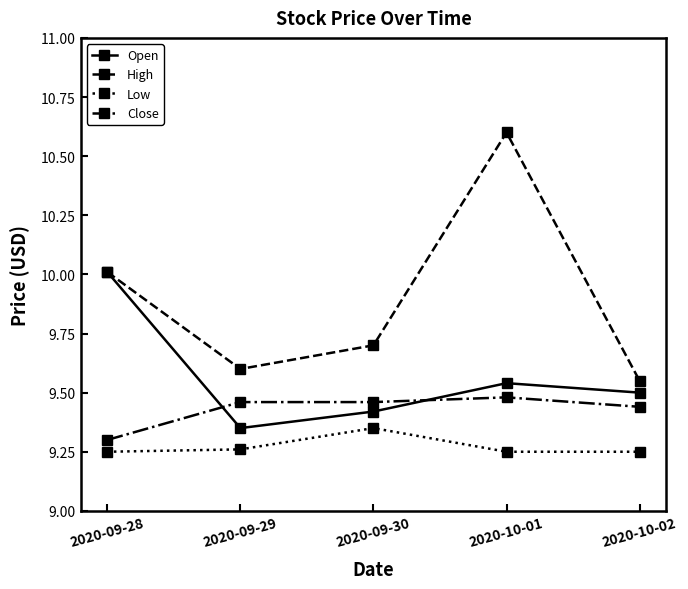

What is the difference between the highest and lowest values at 2020-10-02?

0.3